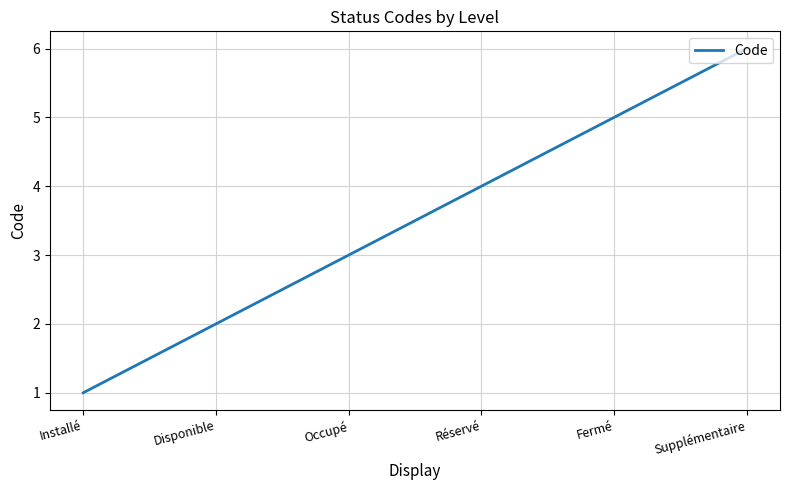

Which has a higher value, Fermé or Réservé?

Fermé